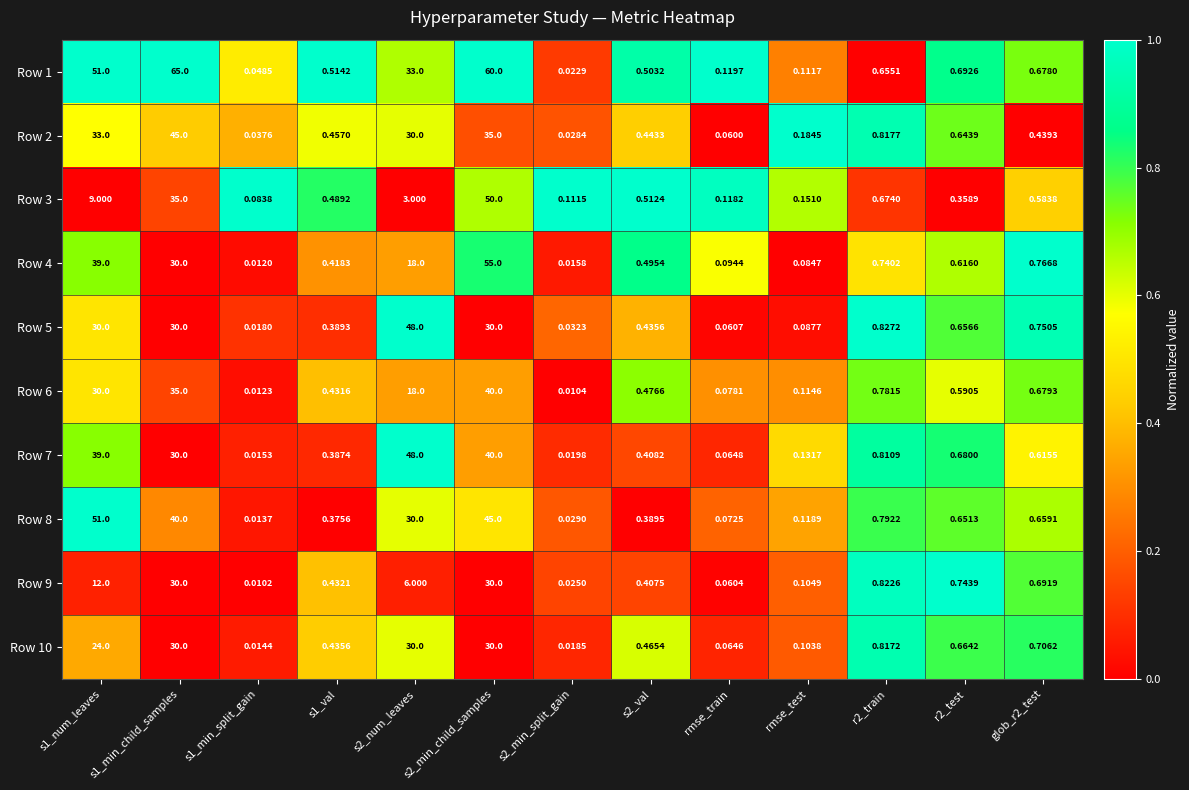

What is the spread (max minus min) of values at s1_num_leaves?

42.0